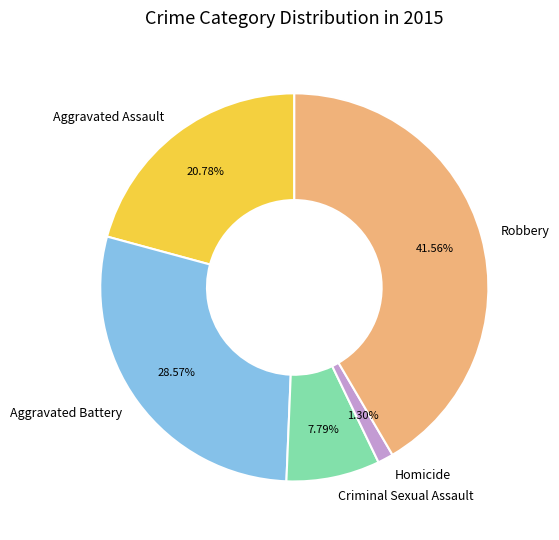

To the nearest percent, what percentage of the pie is Aggravated Battery?

29%